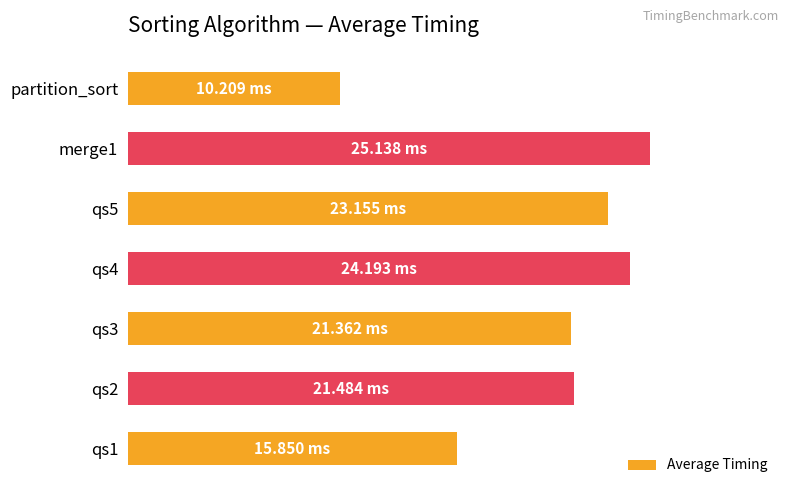

At which category does the chart reach its minimum across all series?

partition_sort